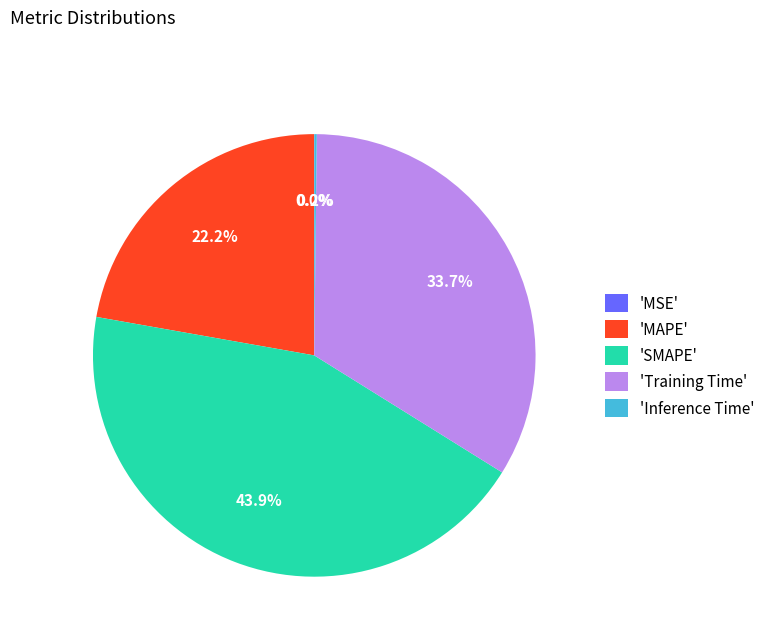

Is there a majority slice in this chart?

No